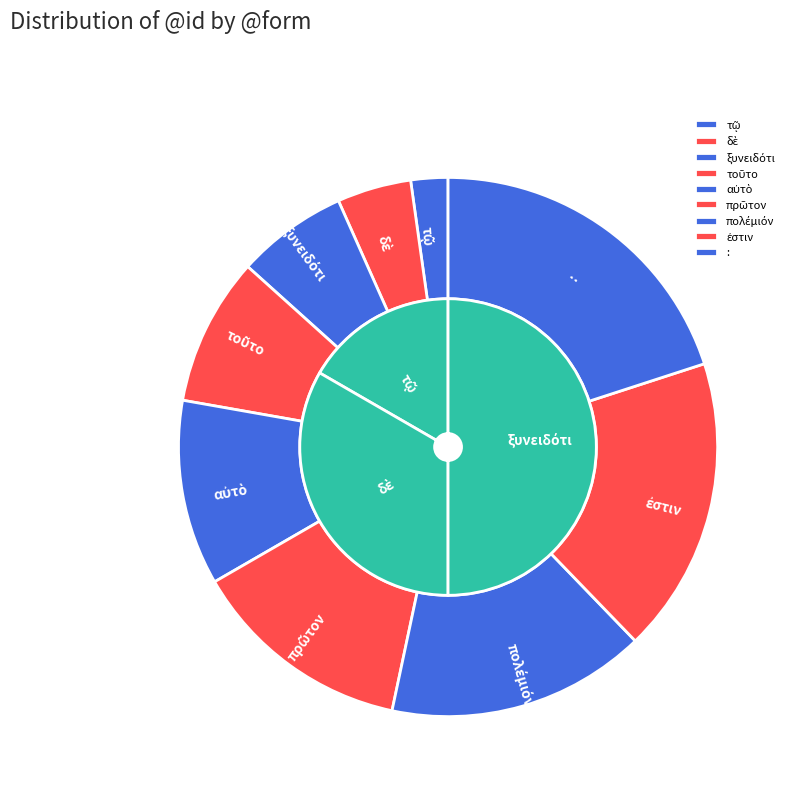

To the nearest percent, what is the difference between the largest and smallest slice percentages?

18%